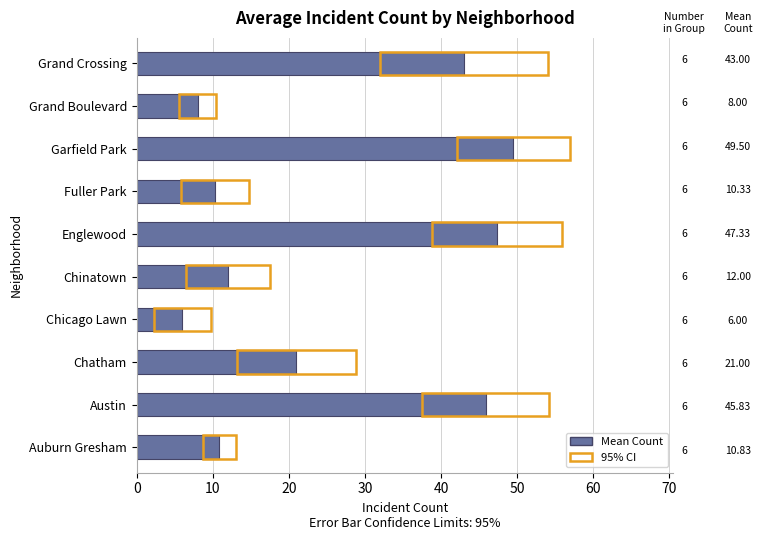

What is the difference between the maximum and second lowest values?

41.5